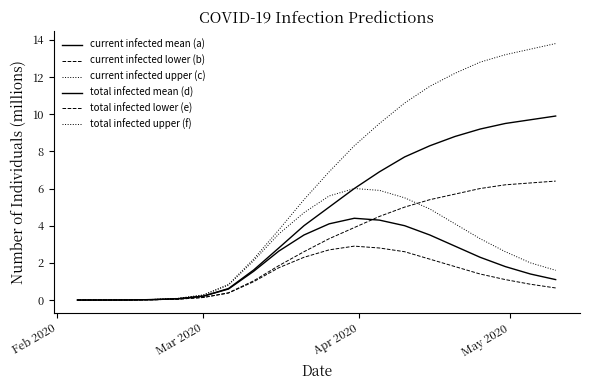

Is this an area chart (filled region under the line)?

No